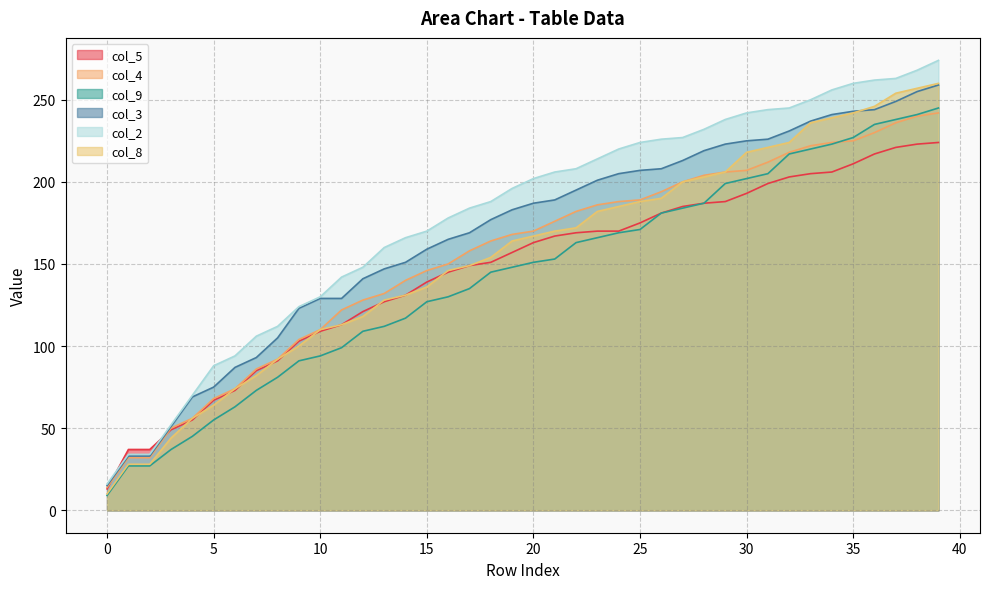

At which label is col_3 closest to 137?

12